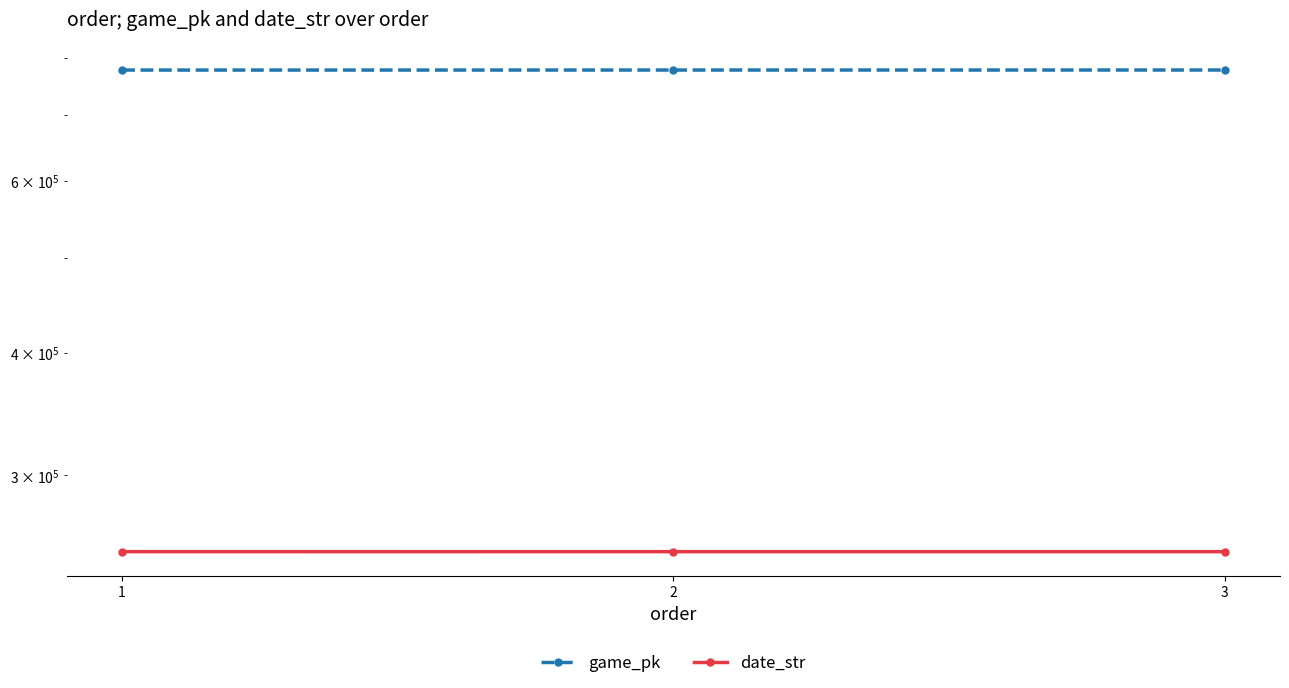

List the series in order of their overall mean, lowest first.

date_str, game_pk